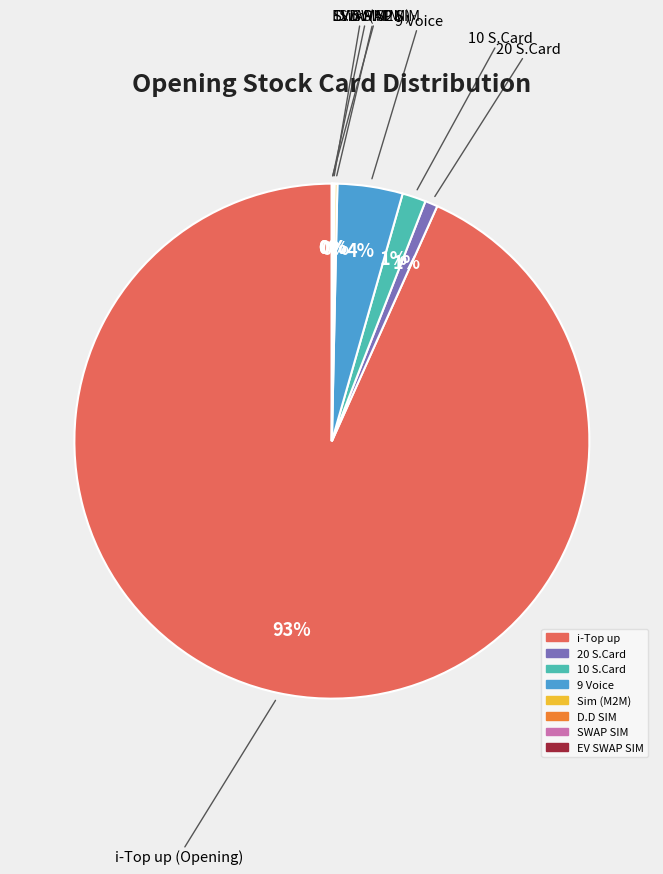

To the nearest percent, what is the average slice percentage?

12%